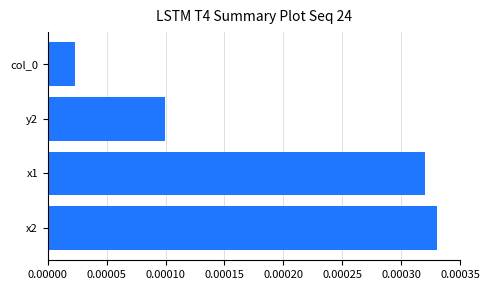

How many categories are shown in the chart?

4